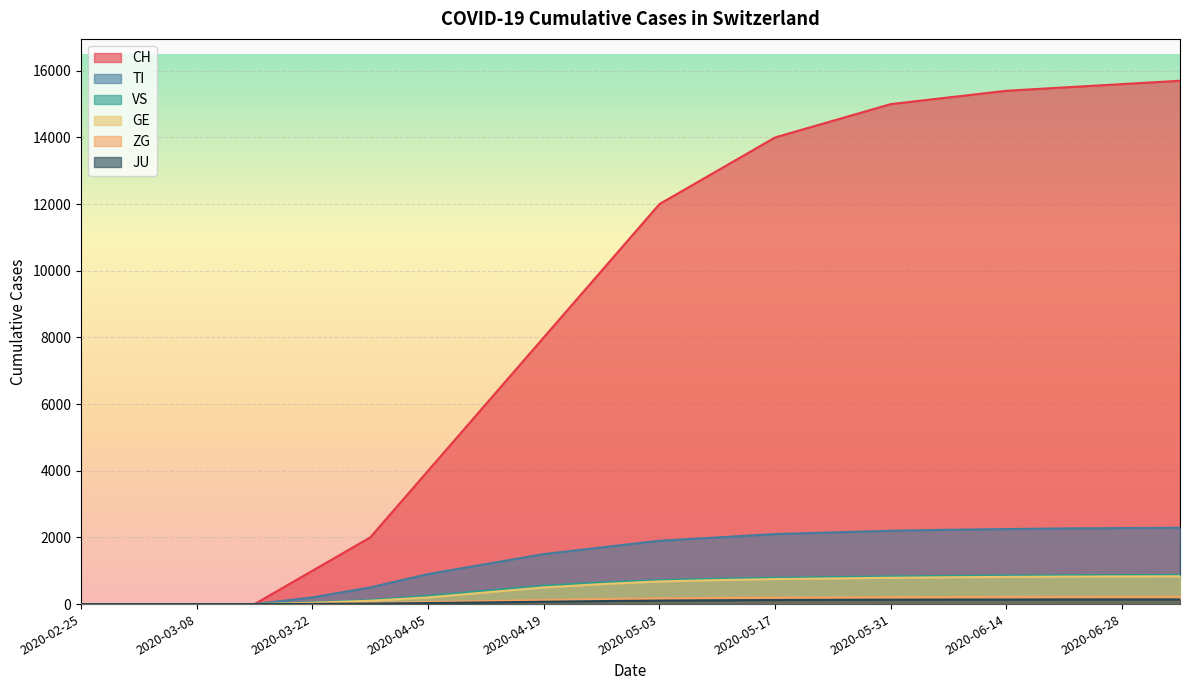

What is the highest value of the ZG series?

222